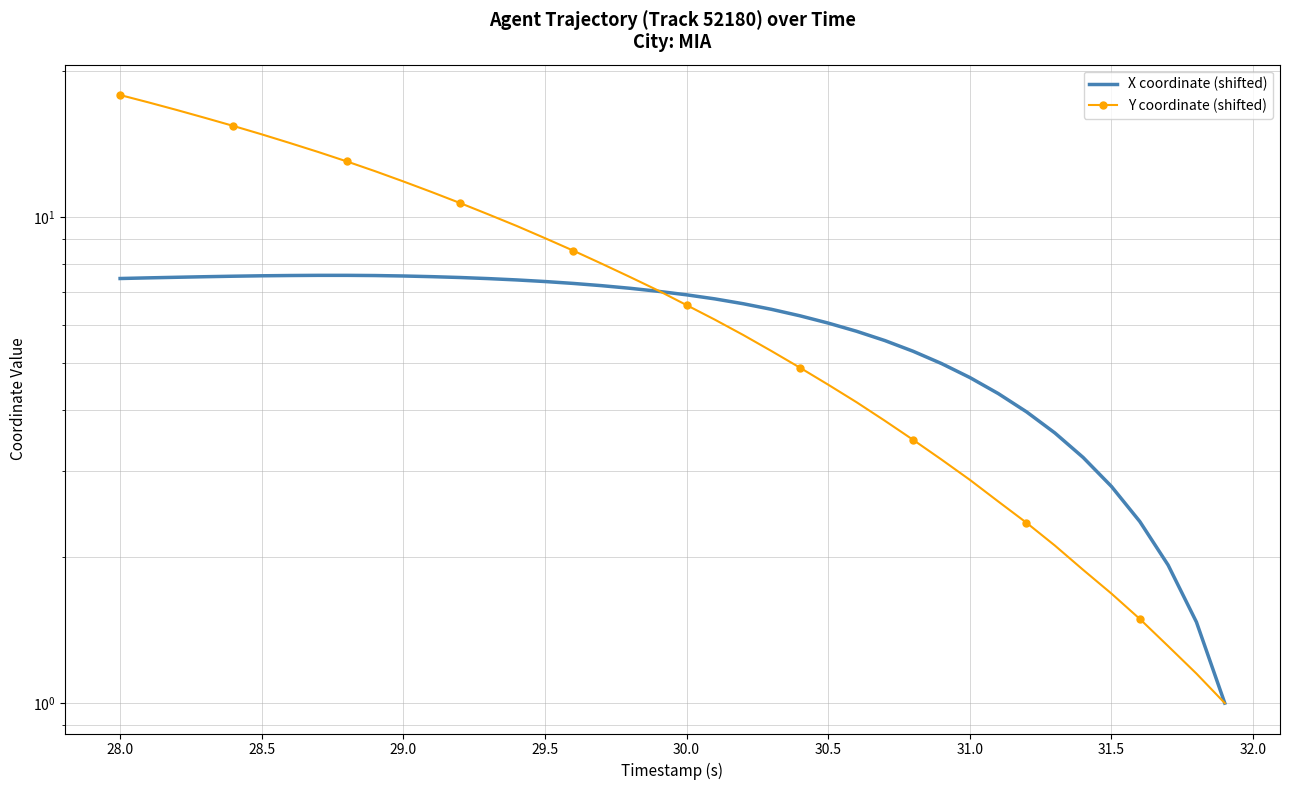

The X coordinate (shifted) series shows 4.6 at 28.5. True or false?

False